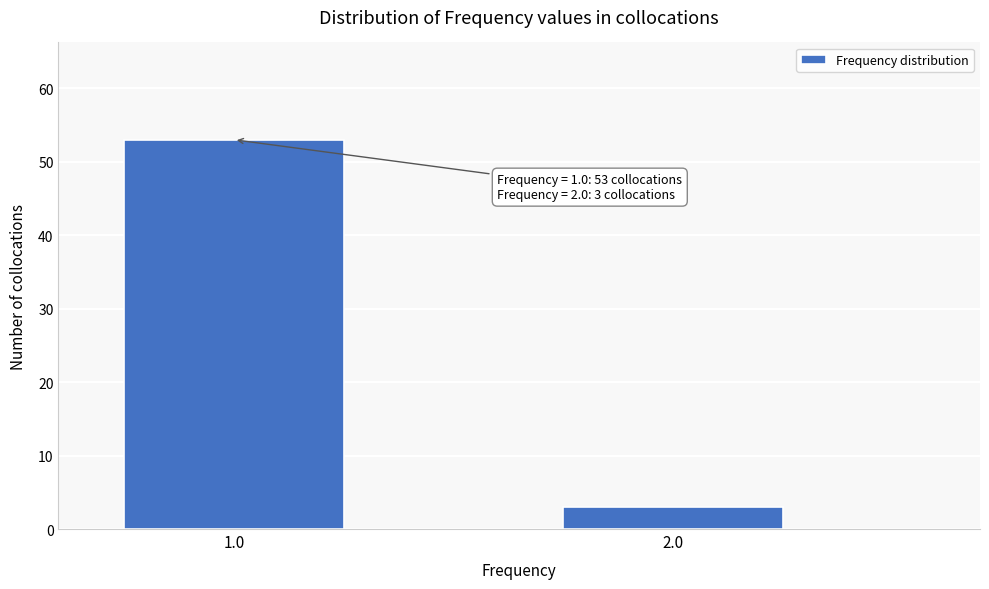

Reading left to right, list all the values displayed in this chart.

53	3